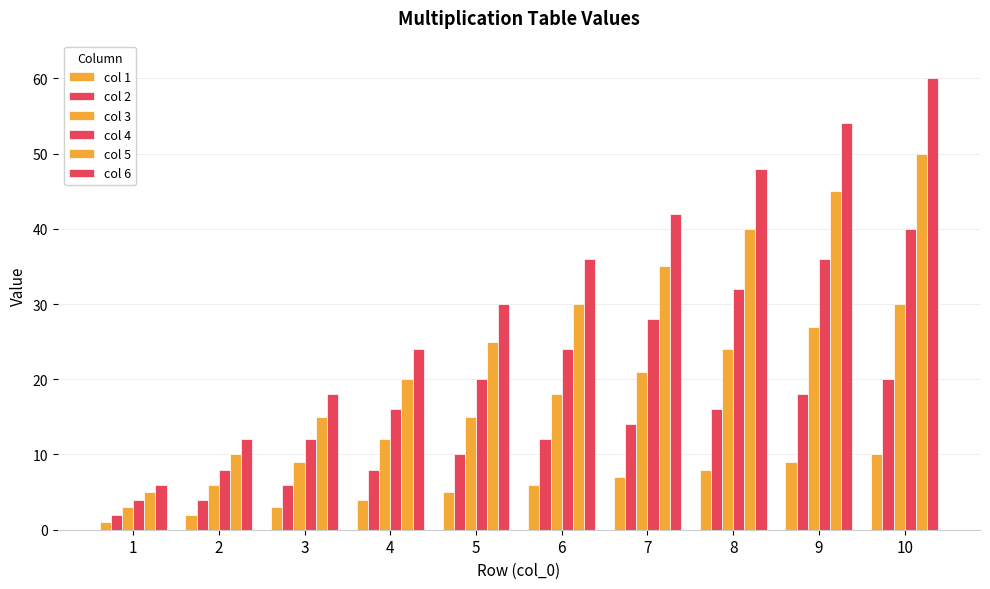

Which has a higher value, 6 or 7?

7